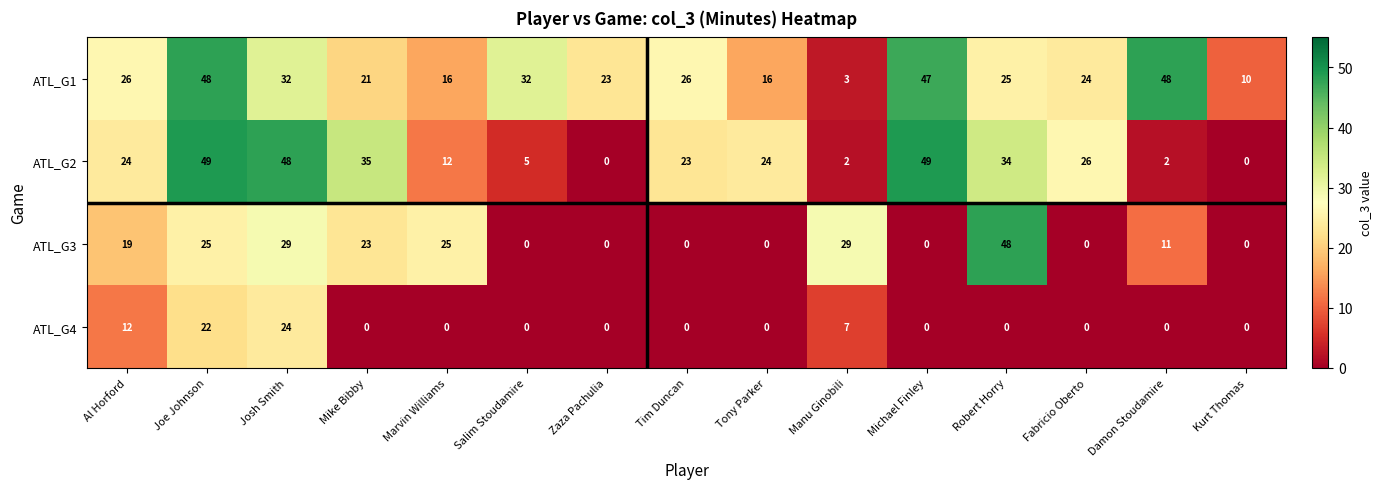

Which series has the largest range (max minus min)?

ATL_G2